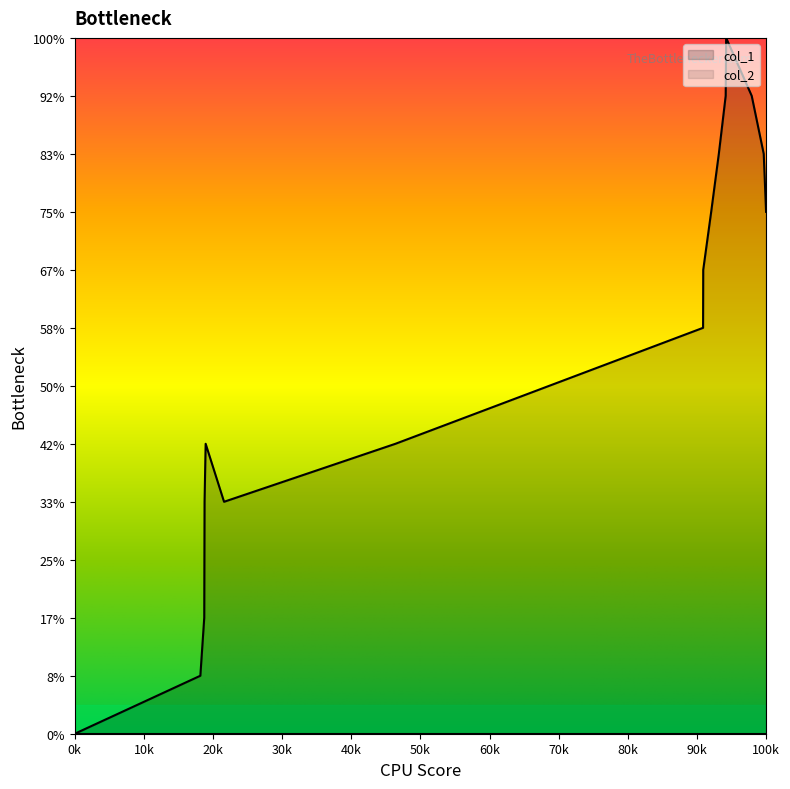

How many distinct data groups are displayed?

1